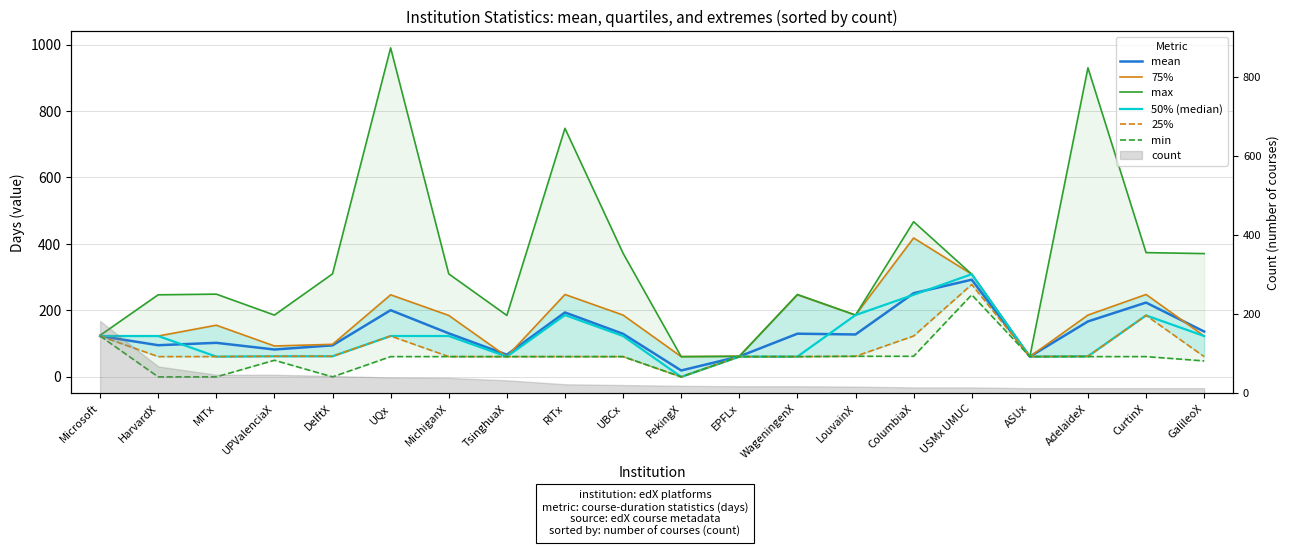

Reading right to left, transcribe all the data shown in this chart.

mean: GalileoX=136.4	CurtinX=223.6	AdelaideX=166.8	ASUx=61.0	USMx UMUC=292.5	ColumbiaX=251.7	LouvainX=127.7	WageningenX=129.9	EPFLx=61.4	PekingX=19.3	UBCx=129.5	RITx=193.9	TsinghuaX=66.6	MichiganX=131.0	UQx=200.7	DelftX=94.9	UPValenciaX=82.4	MITx=102.5	HarvardX=95.3	Microsoft=123.0
75%: GalileoX=123.0	CurtinX=248.0	AdelaideX=186.0	ASUx=61.0	USMx UMUC=309.0	ColumbiaX=418.0	LouvainX=186.0	WageningenX=247.0	EPFLx=62.0	PekingX=61.0	UBCx=186.0	RITx=248.0	TsinghuaX=61.0	MichiganX=185.0	UQx=247.0	DelftX=98.0	UPValenciaX=93.0	MITx=155.5	HarvardX=123.0	Microsoft=123.0
max: GalileoX=371.0	CurtinX=374.0	AdelaideX=930.0	ASUx=61.0	USMx UMUC=309.0	ColumbiaX=467.0	LouvainX=186.0	WageningenX=248.0	EPFLx=62.0	PekingX=61.0	UBCx=372.0	RITx=748.0	TsinghuaX=185.0	MichiganX=310.0	UQx=990.0	DelftX=310.0	UPValenciaX=186.0	MITx=249.0	HarvardX=247.0	Microsoft=125.0
50% (median): GalileoX=123.0	CurtinX=185.0	AdelaideX=62.0	ASUx=61.0	USMx UMUC=309.0	ColumbiaX=247.0	LouvainX=186.0	WageningenX=61.0	EPFLx=61.0	PekingX=0.0	UBCx=123.0	RITx=186.0	TsinghuaX=61.0	MichiganX=123.0	UQx=123.0	DelftX=62.0	UPValenciaX=62.0	MITx=61.0	HarvardX=123.0	Microsoft=123.0
25%: GalileoX=61.0	CurtinX=185.0	AdelaideX=62.0	ASUx=61.0	USMx UMUC=278.0	ColumbiaX=123.0	LouvainX=62.0	WageningenX=61.0	EPFLx=61.0	PekingX=0.0	UBCx=61.0	RITx=61.0	TsinghuaX=61.0	MichiganX=61.0	UQx=123.0	DelftX=62.0	UPValenciaX=62.0	MITx=61.0	HarvardX=61.0	Microsoft=123.0
min: GalileoX=48.0	CurtinX=61.0	AdelaideX=61.0	ASUx=61.0	USMx UMUC=247.0	ColumbiaX=62.0	LouvainX=62.0	WageningenX=61.0	EPFLx=61.0	PekingX=0.0	UBCx=61.0	RITx=61.0	TsinghuaX=61.0	MichiganX=61.0	UQx=61.0	DelftX=0.0	UPValenciaX=50.0	MITx=0.0	HarvardX=0.0	Microsoft=123.0